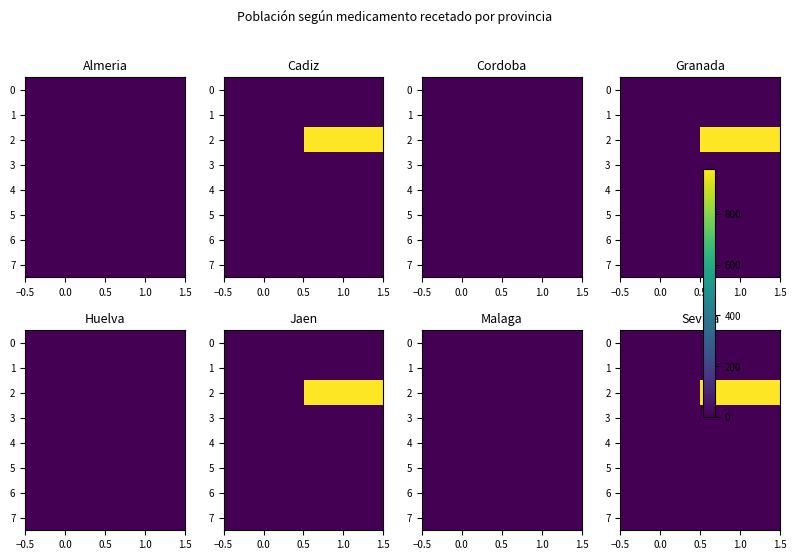

What is the sum of all 0 values?

0.1